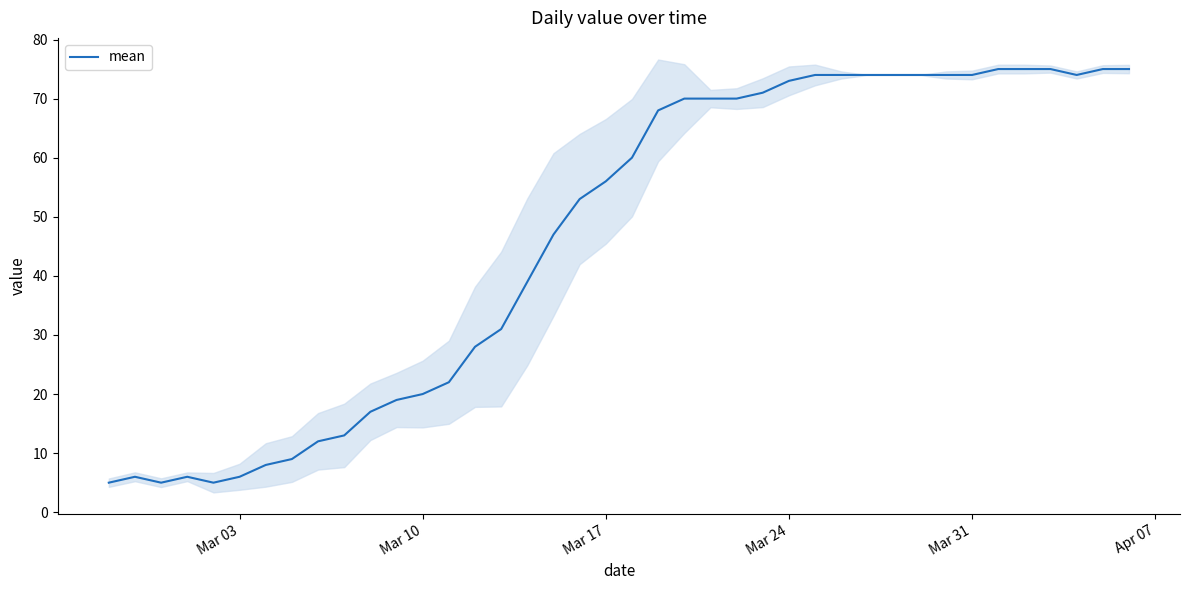

What is the minimum value for mean?

5